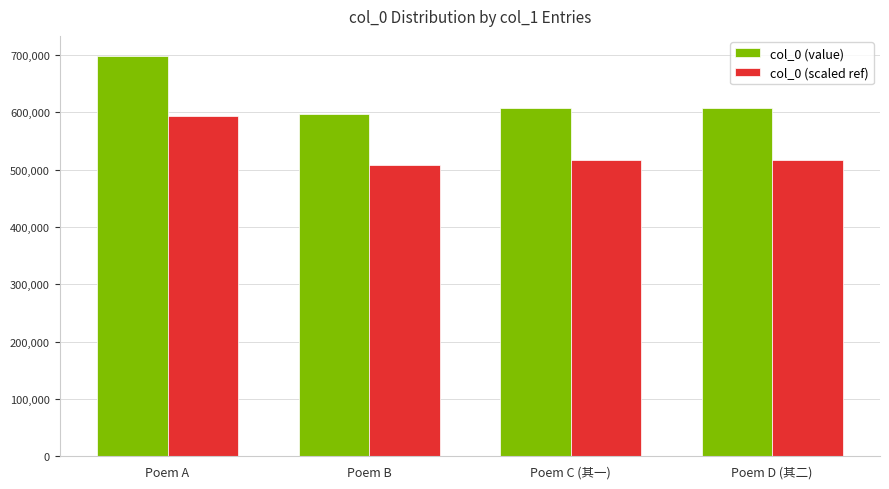

What position from the right is Poem A?

4